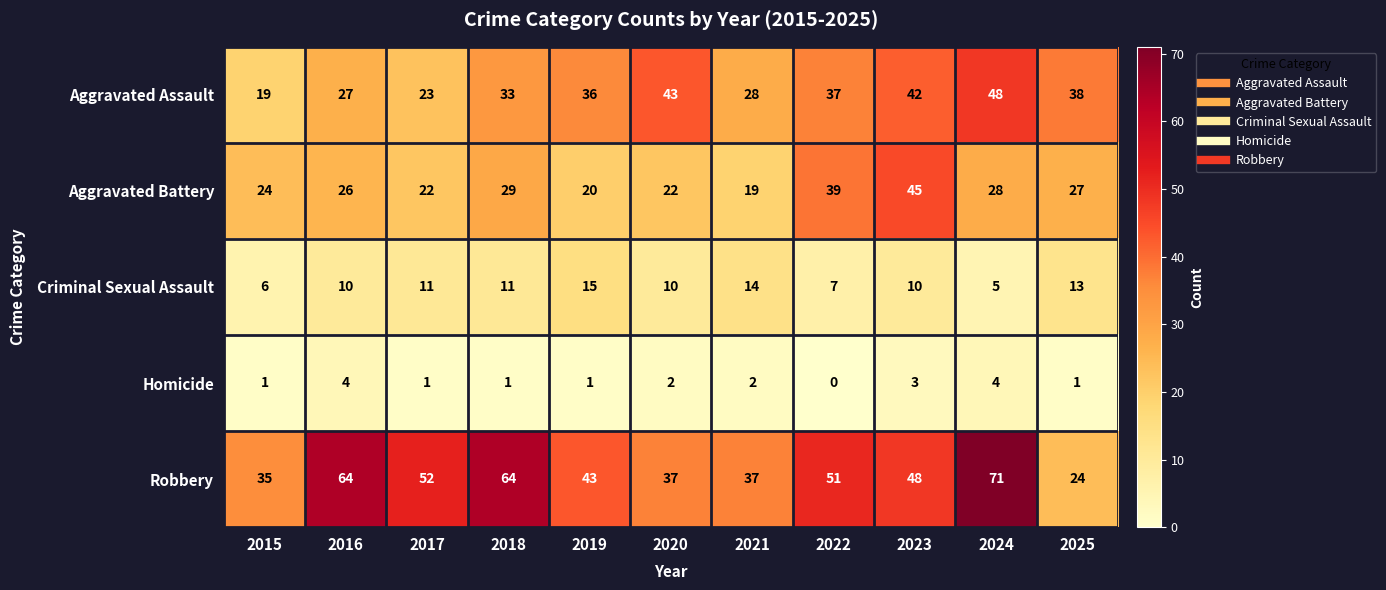

What is the minimum value for Aggravated Assault?

19